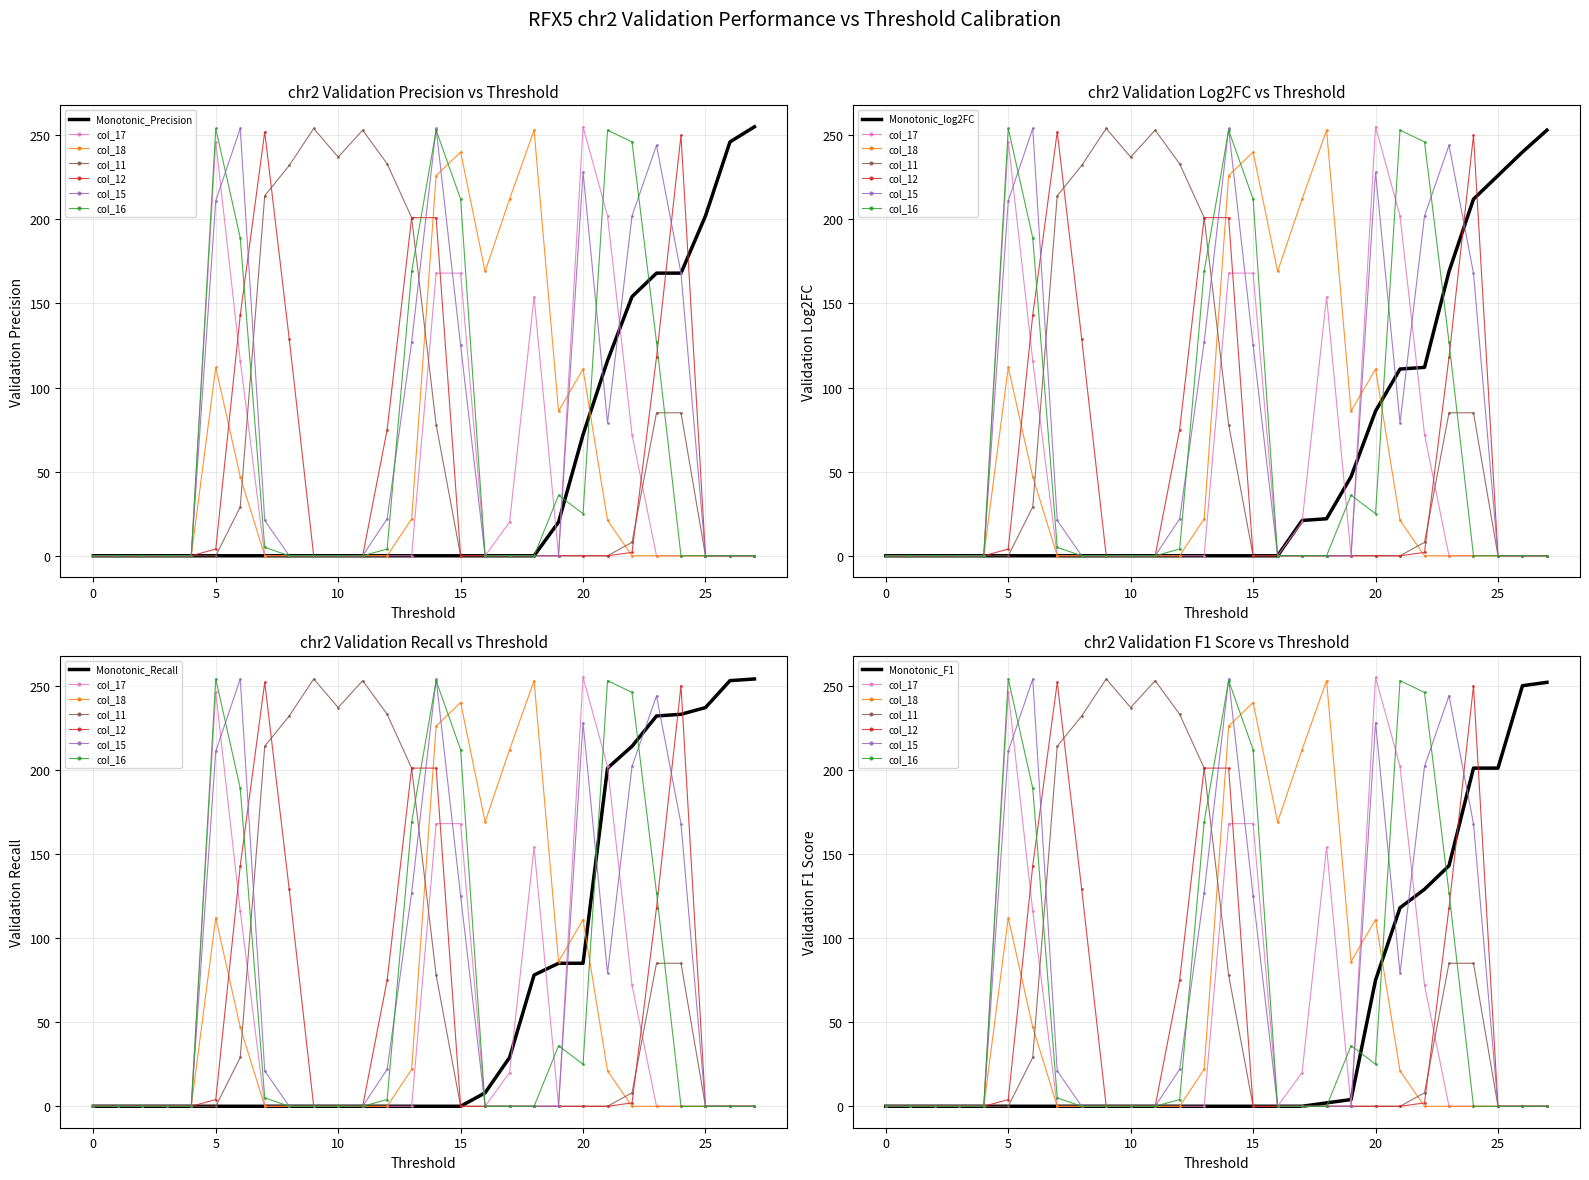

True or false: col_15 and col_17 cross at least once.

True